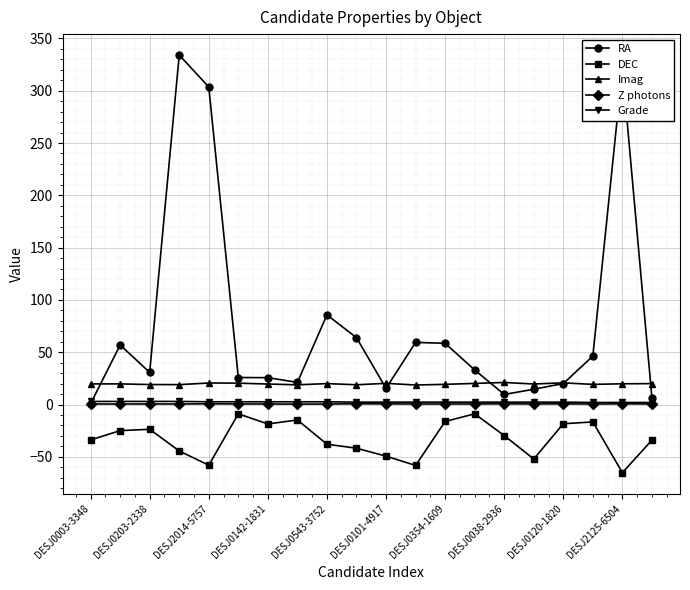

True or false: DEC and Grade cross at least once.

False